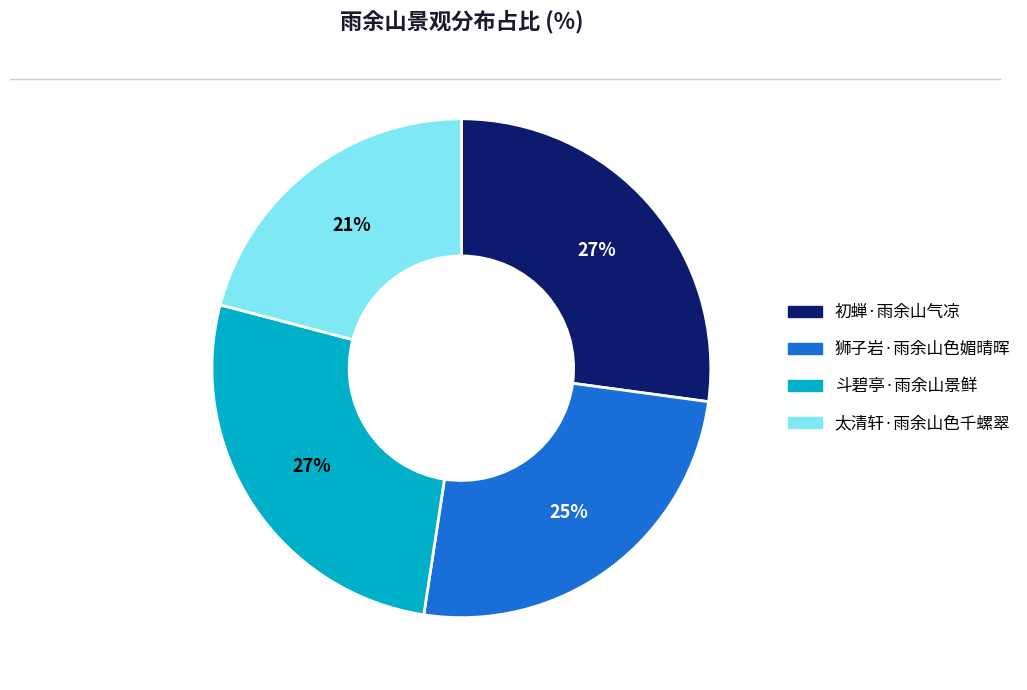

To the nearest percent, what percentage of the pie is 太清轩·雨余山色千螺翠?

21%